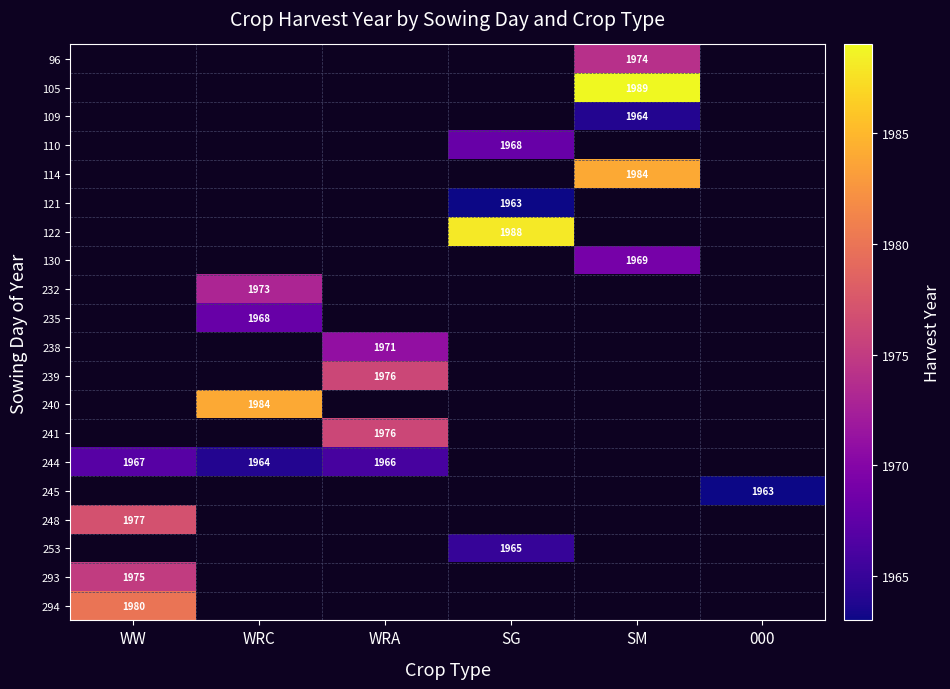

Which has a higher value, WW or SG?

SG